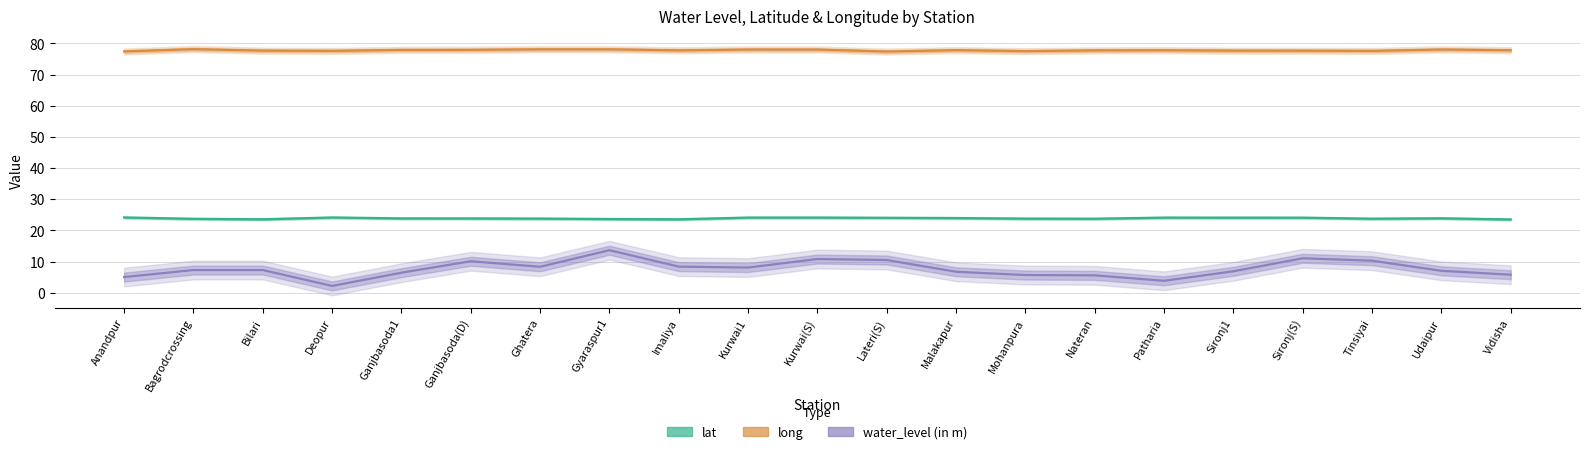

True or false: long has a value of 77.4 at Lateri(S).

True